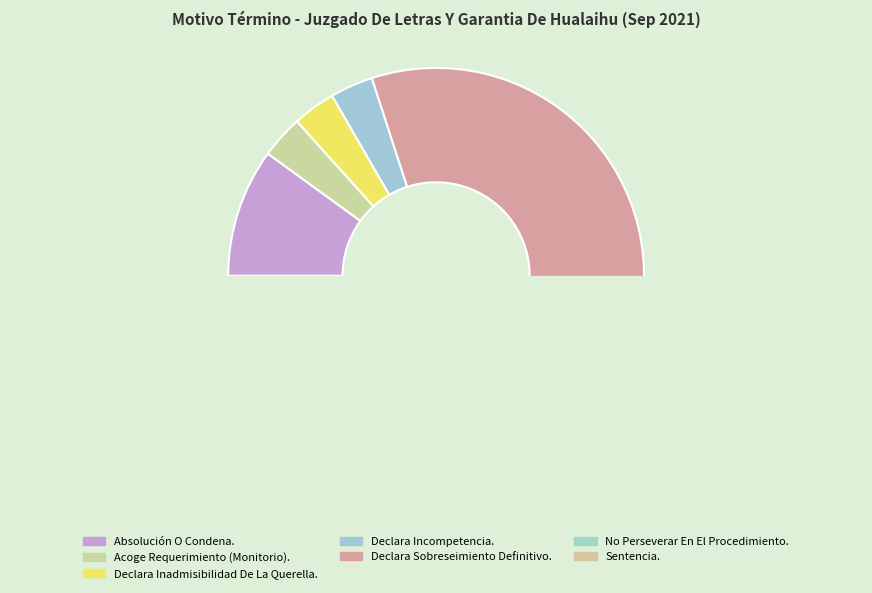

Does any single category account for the majority?

Yes